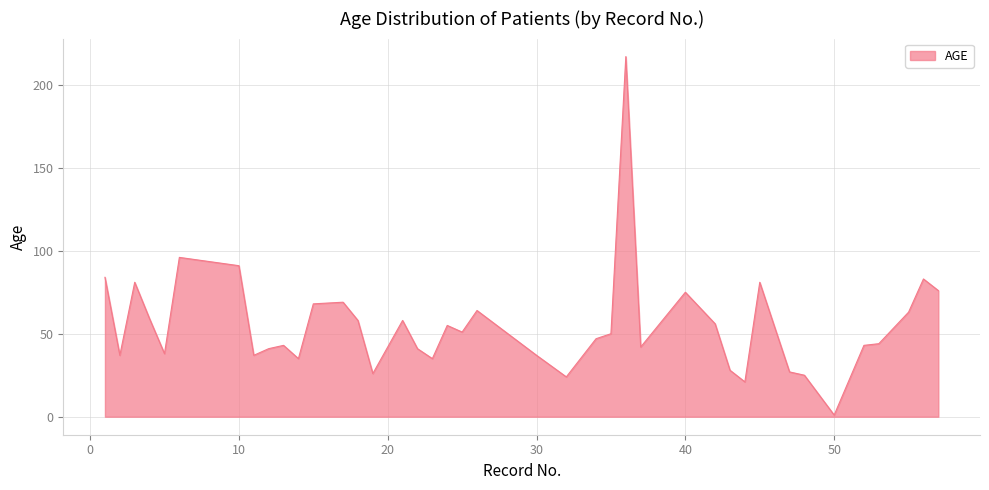

Count the number of data series in this chart.

1